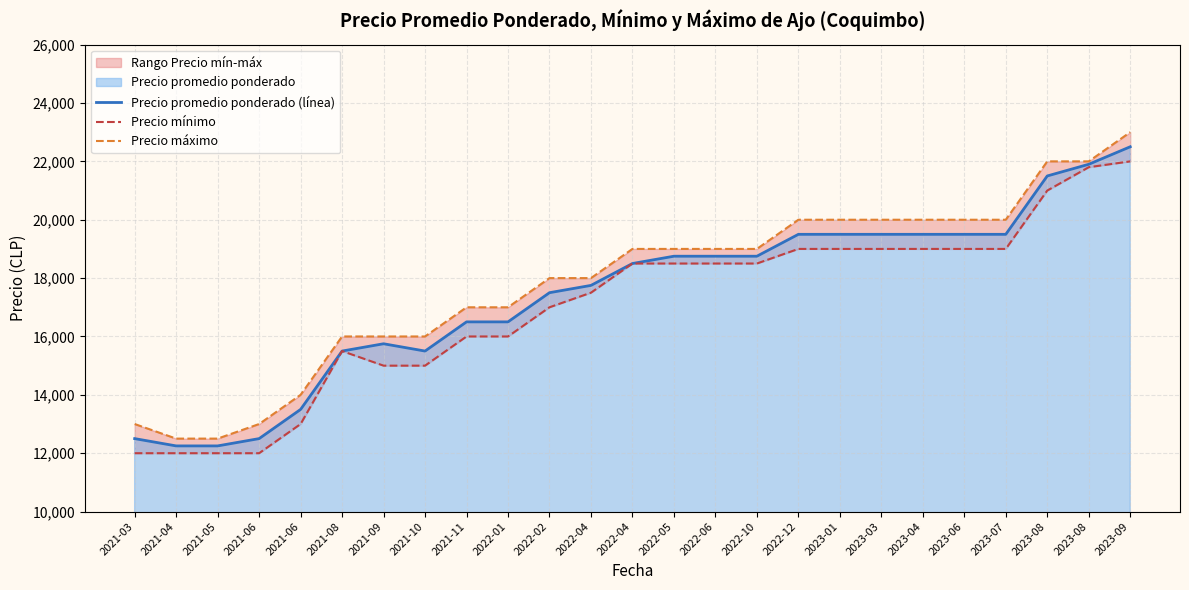

What is the spread (max minus min) of values at 2022-01?

1000